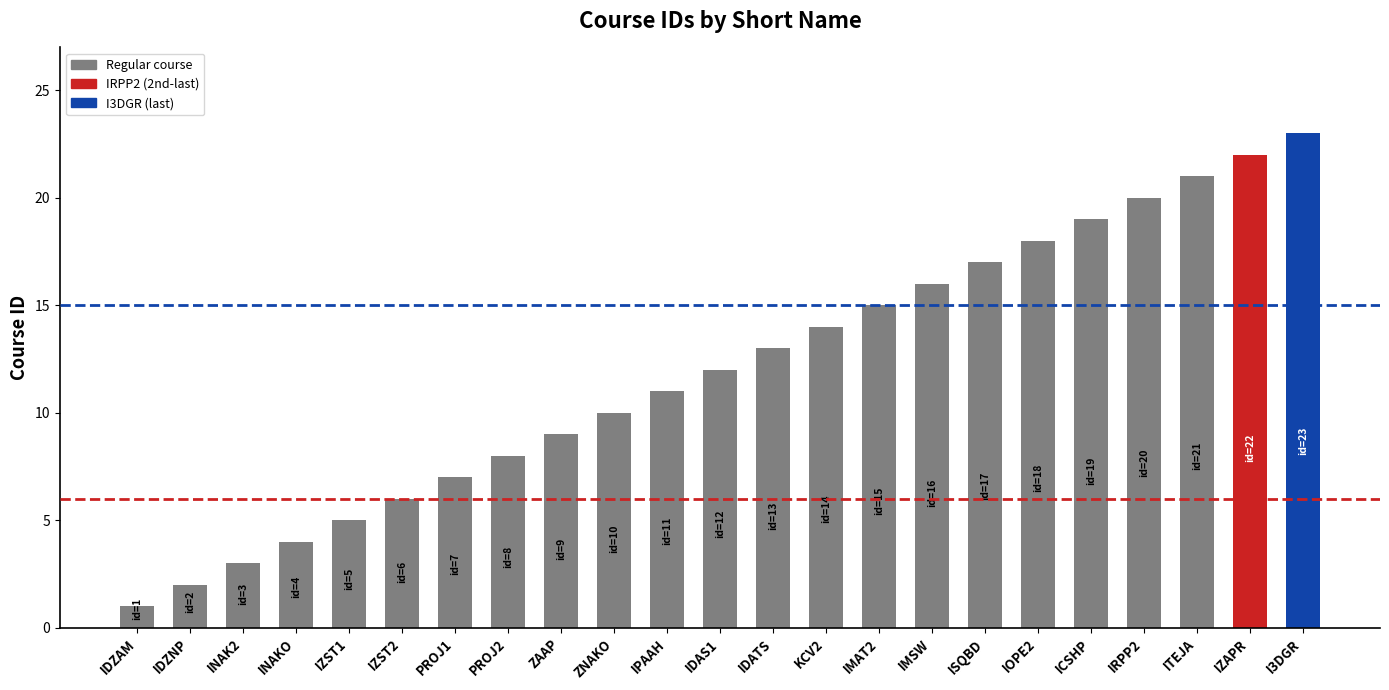

What is the approximate value at IDZAM?

1